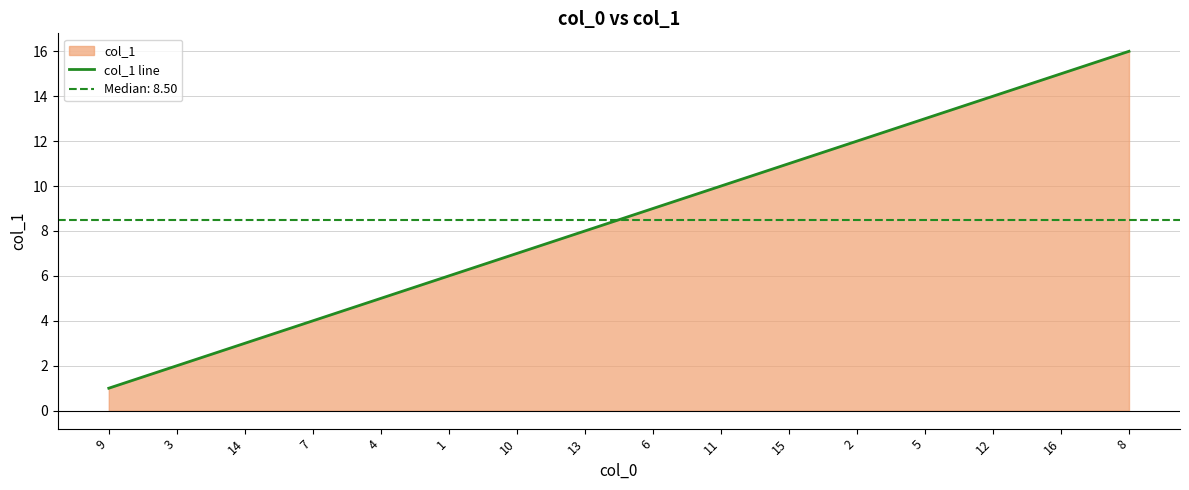

Which has a higher value, 1 or 13?

13